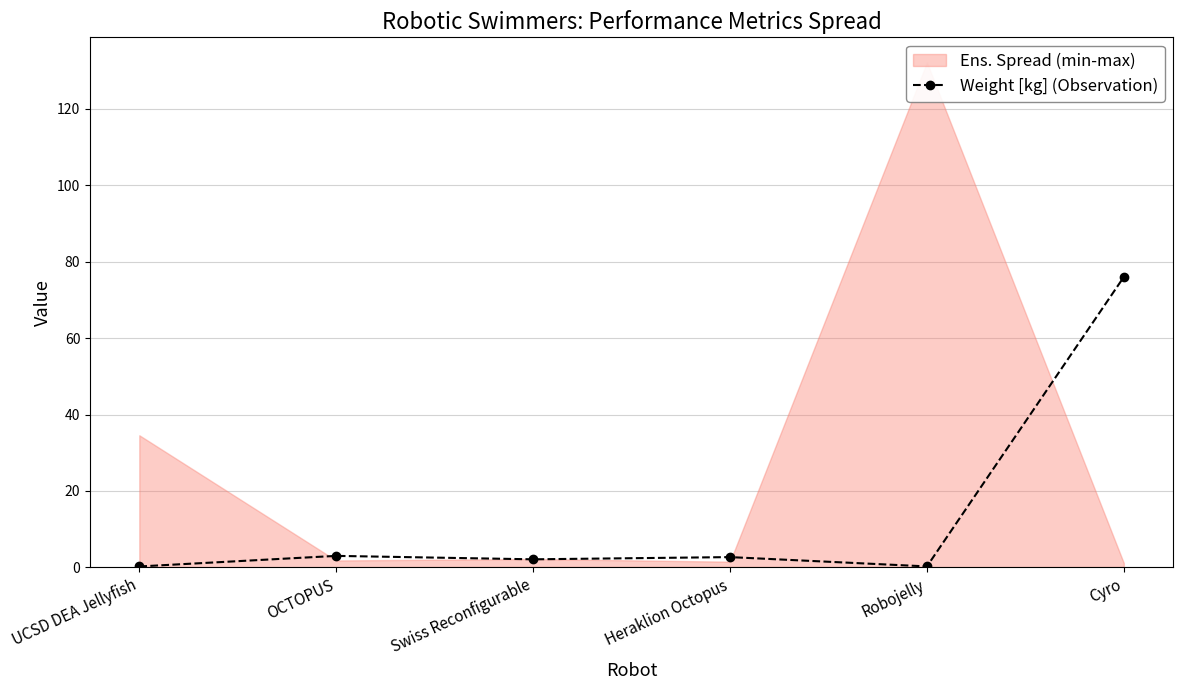

True or false: the data has more than 0 interior local peaks.

True